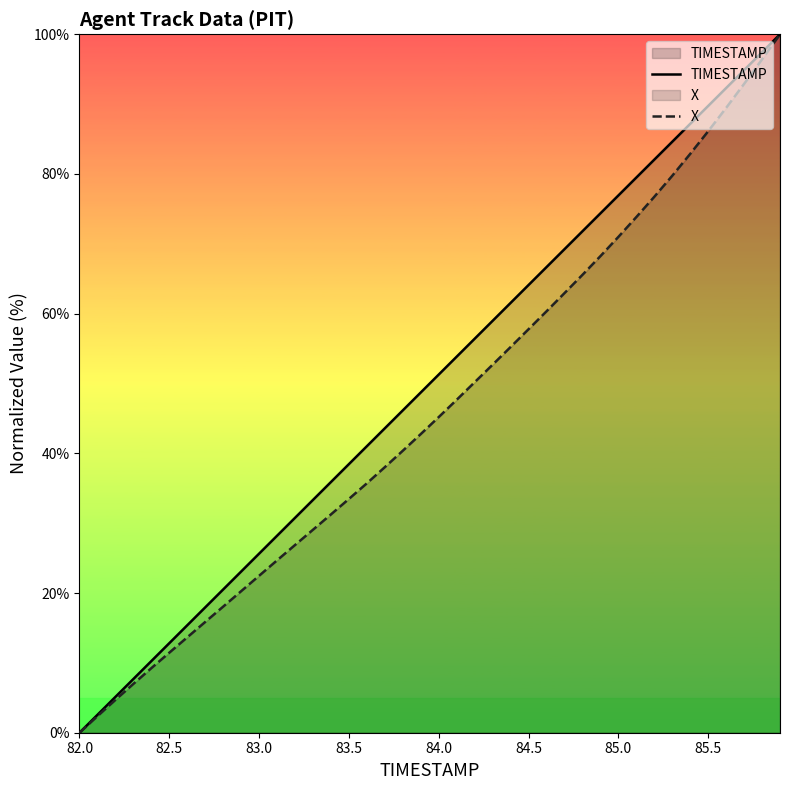

What is the difference between the maximum and minimum values in the X series?

100.0